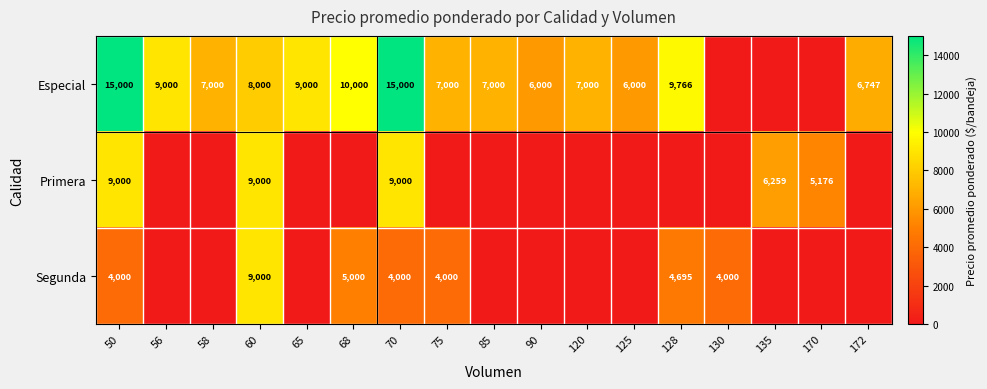

The value of Especial at 172 is 3351. True or false?

False